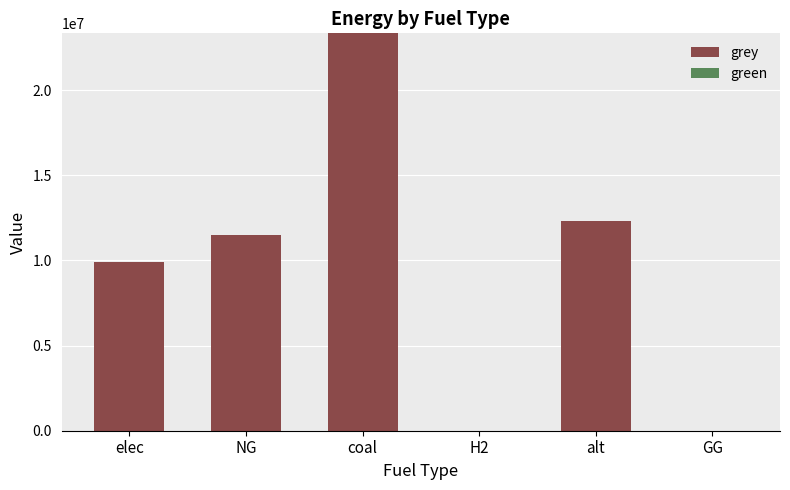

Between alt and NG, which is larger?

alt